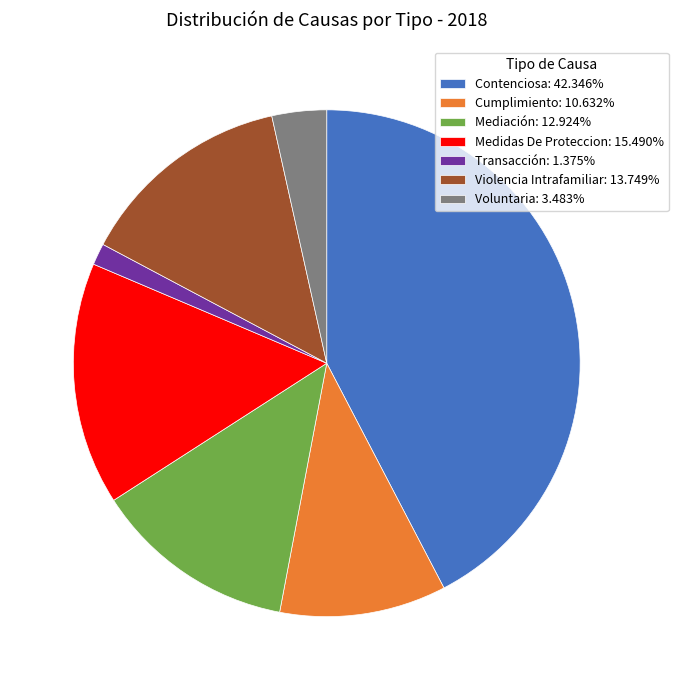

Combined, do Cumplimiento: 10.632% and Transacción: 1.375% account for over 50%?

No